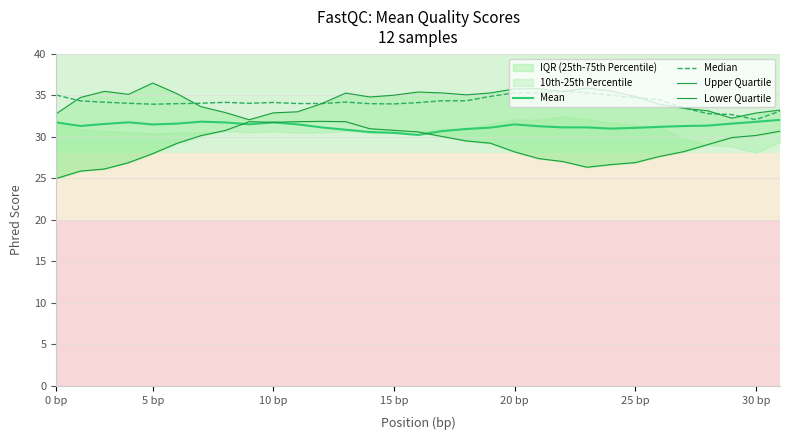

The value of Mean at 0 bp is 21.2. True or false?

False